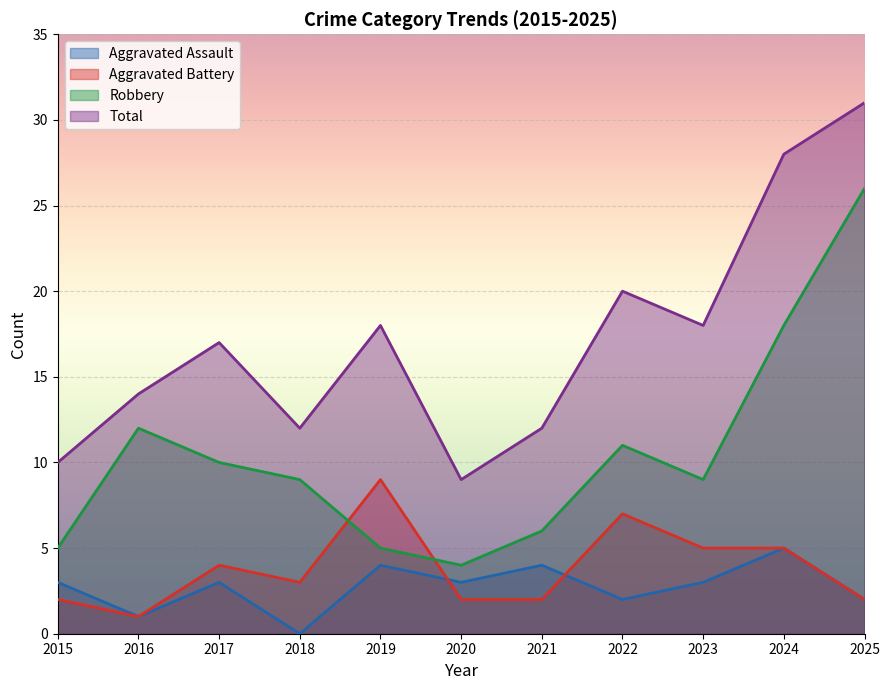

True or false: Aggravated Assault and Total cross at least once.

False